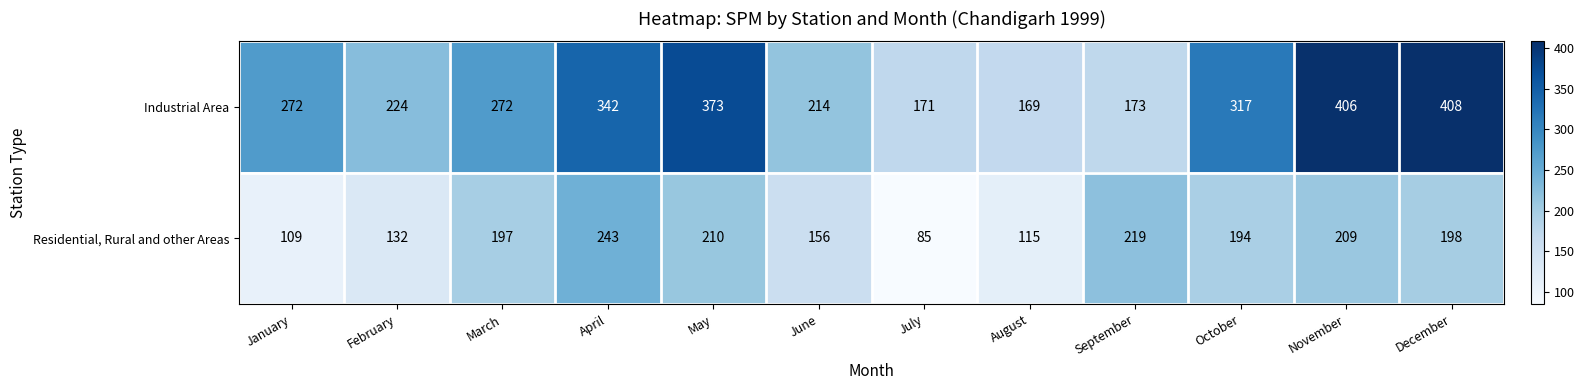

What is the average value of the Industrial Area series?

278